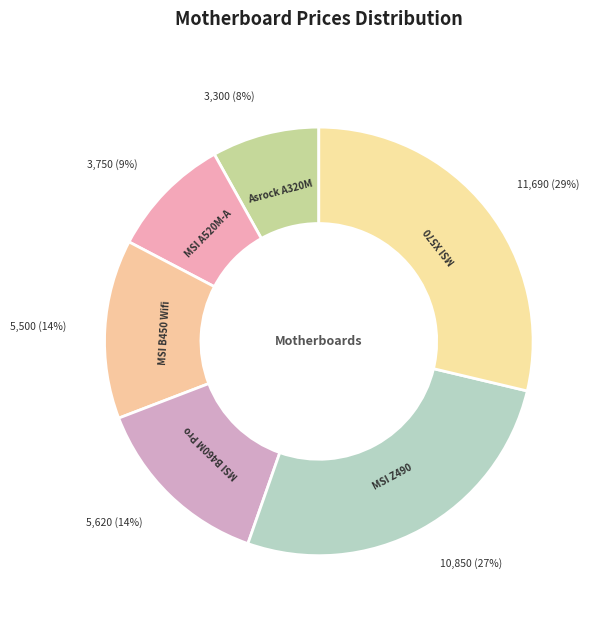

Count the number of slices in the pie.

6